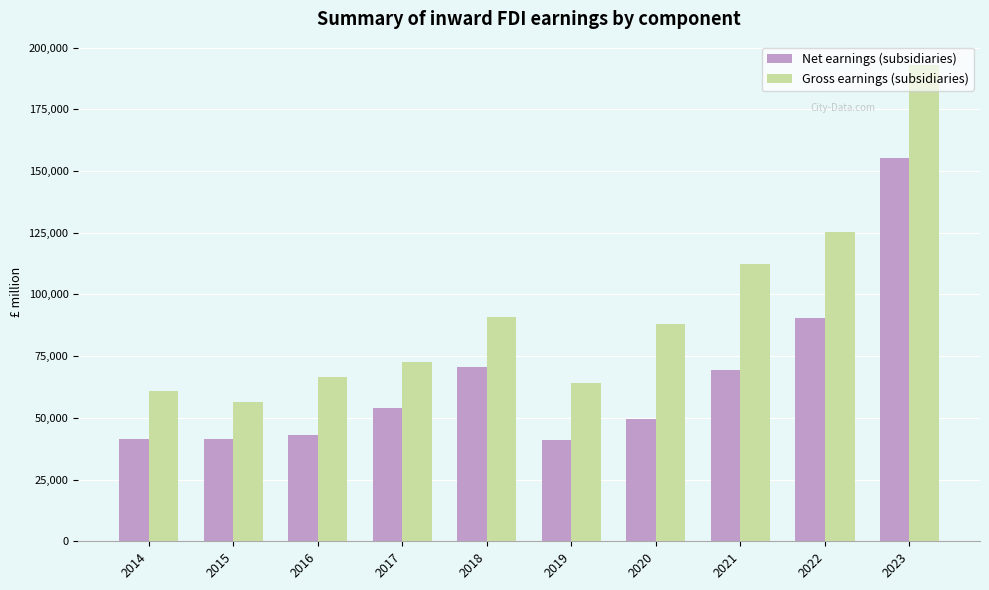

What is the spread (max minus min) of values at 2016?

23367